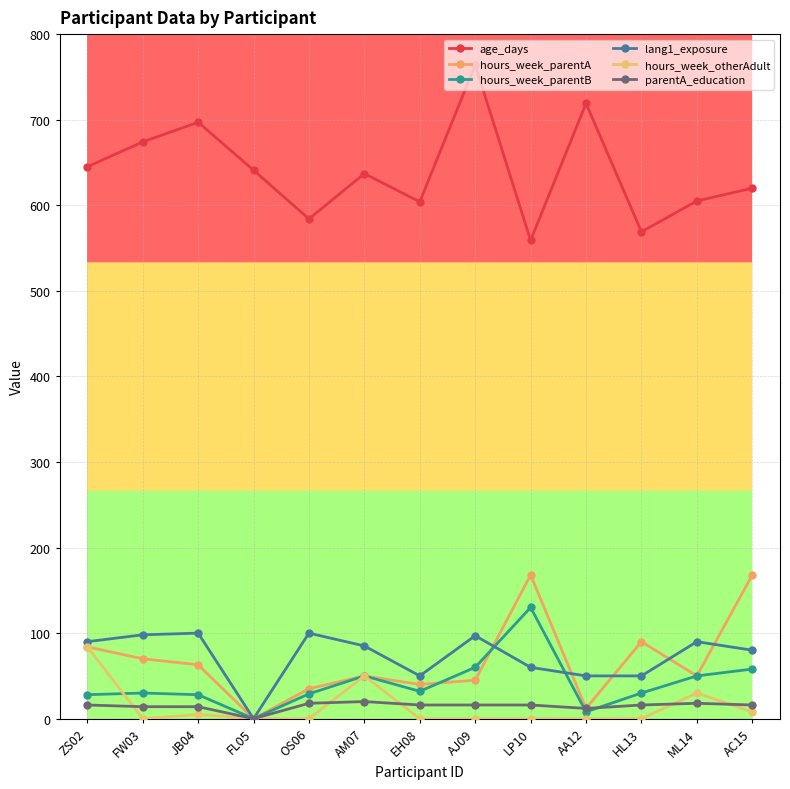

Is it true that hours_week_parentB equals 57 at LP10?

False